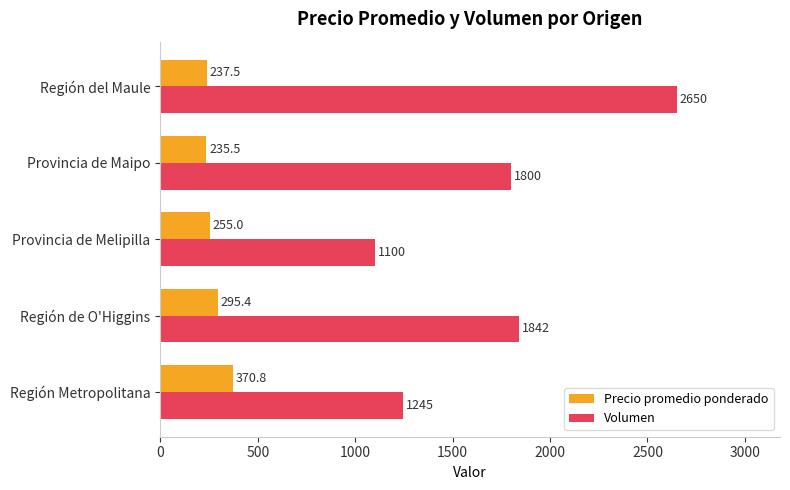

At which category does the chart reach its peak across all series?

Región del Maule